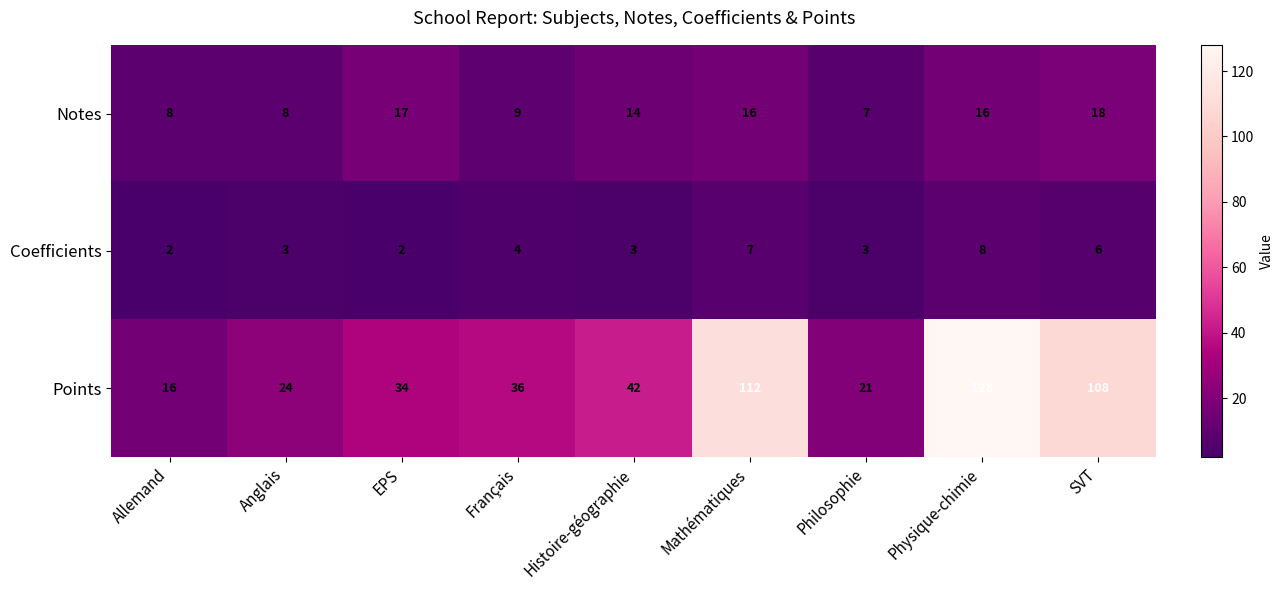

Which series changed the most between Histoire-géographie and Physique-chimie?

Points